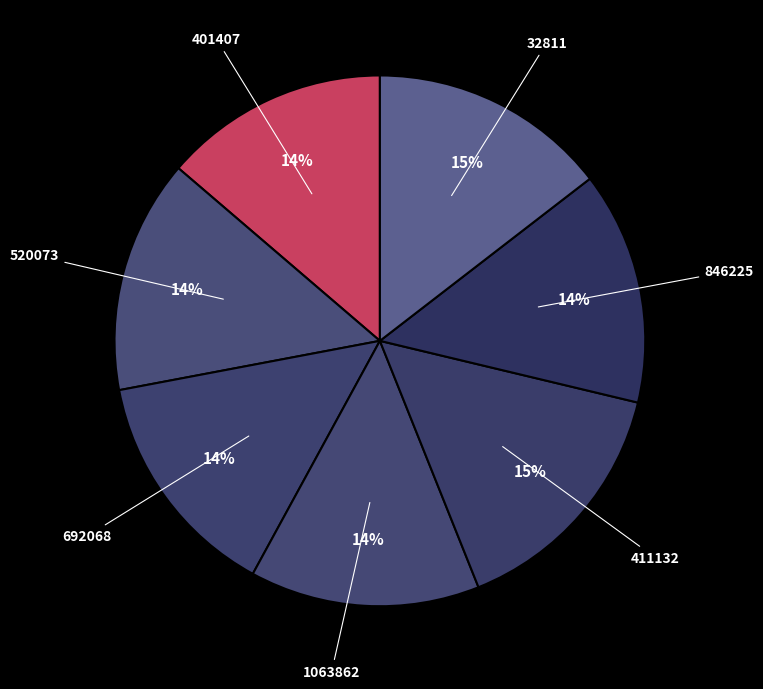

Between 32811 and 401407, which is larger?

32811